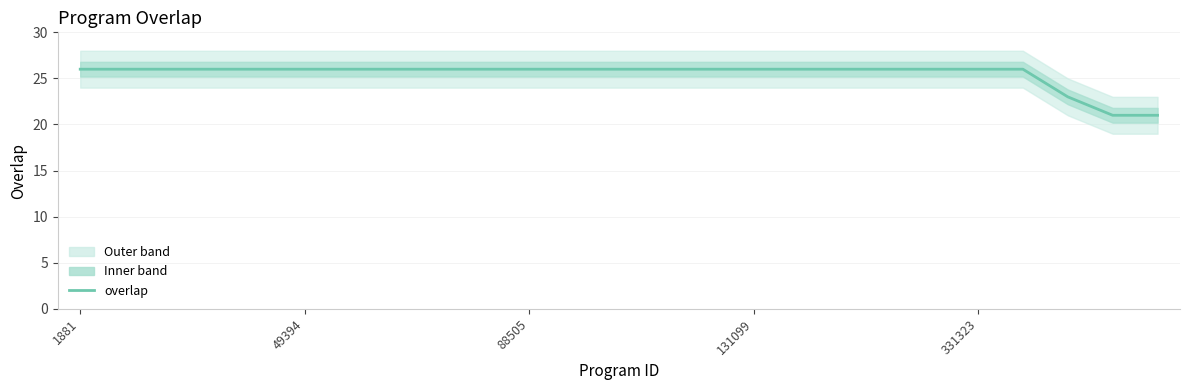

What is the difference between the maximum and minimum values?

5